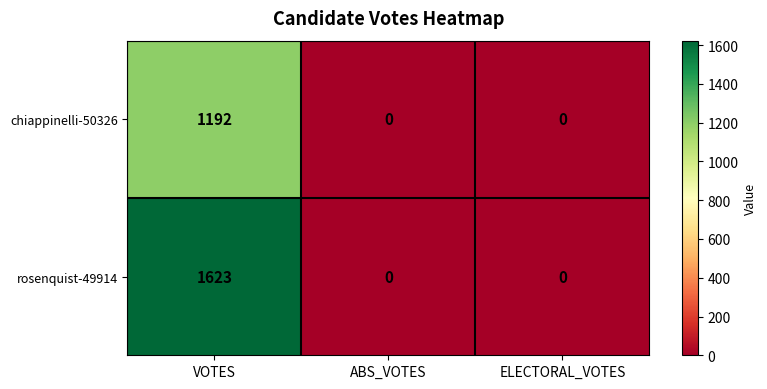

Reading left to right, list all the values displayed in this chart.

chiappinelli-50326: 1192	0	0
rosenquist-49914: 1623	0	0